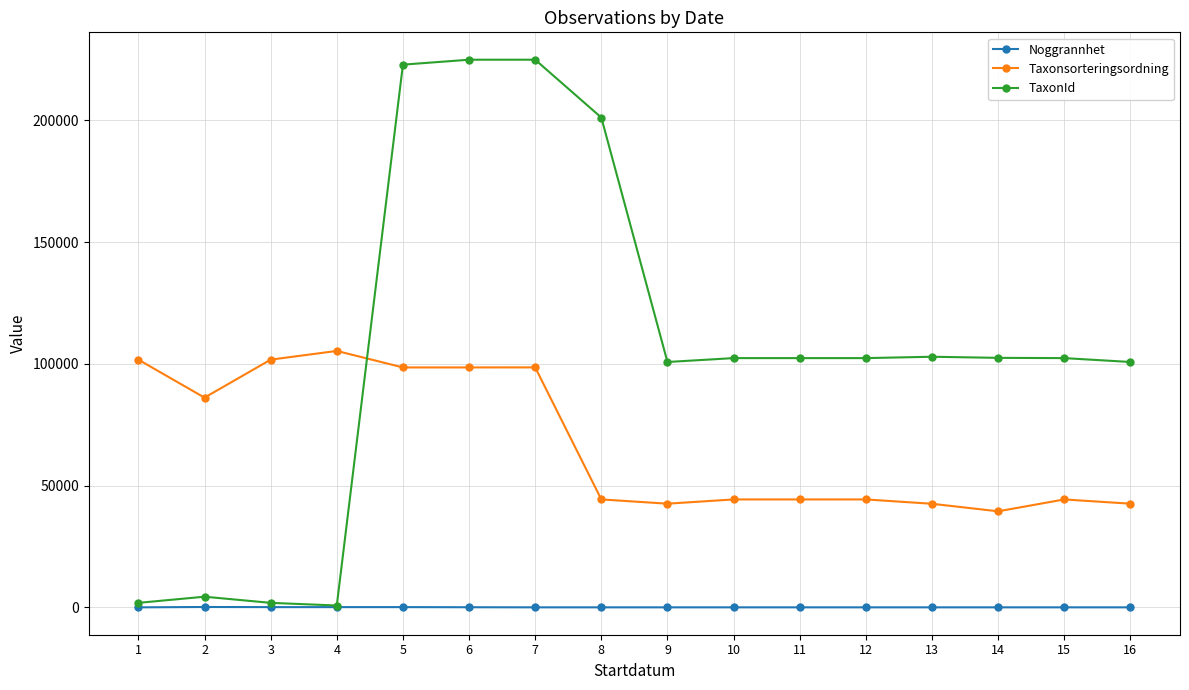

What is the highest value of the TaxonId series?

224913